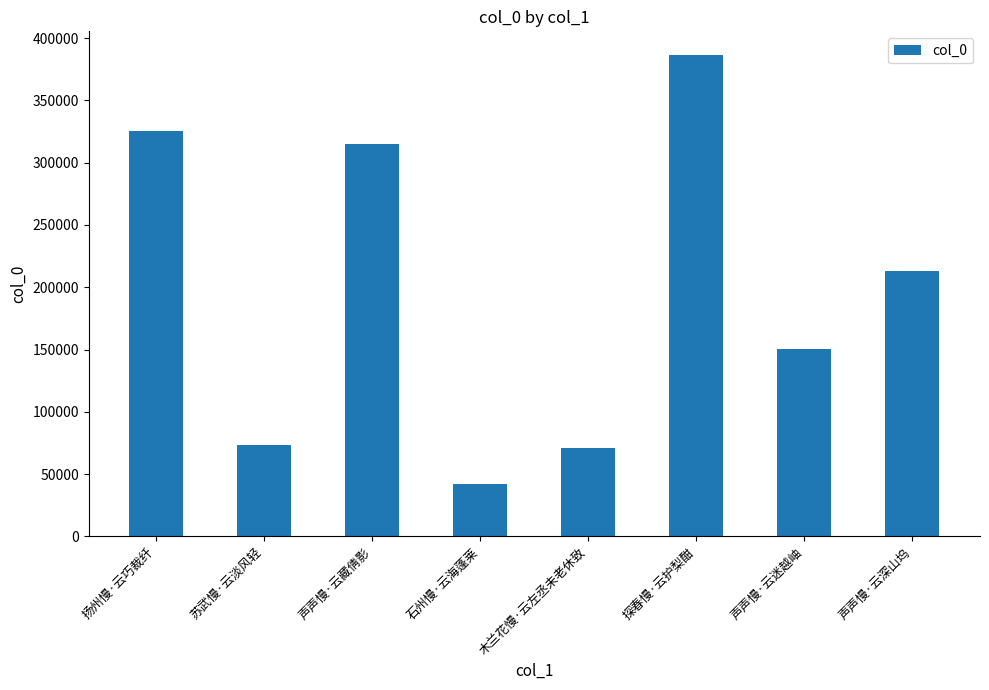

At which category does the chart reach its minimum across all series?

石州慢·云海蓬莱